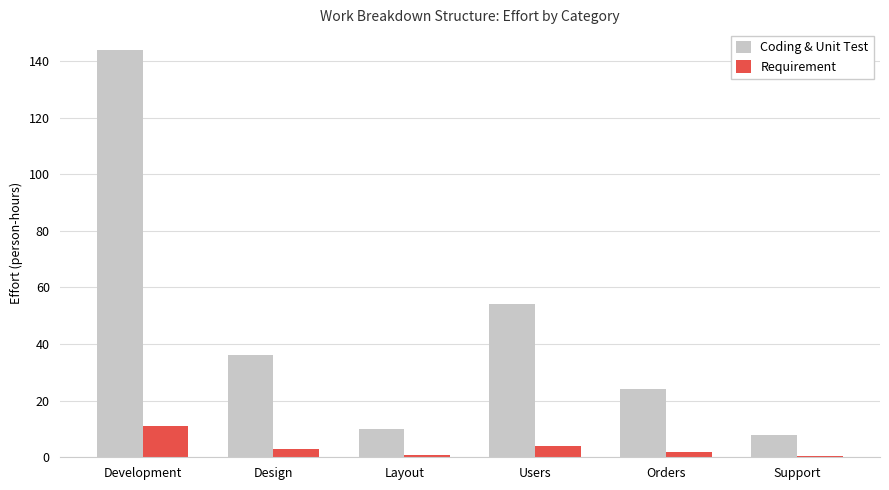

At which label is Requirement closest to 5?

Users